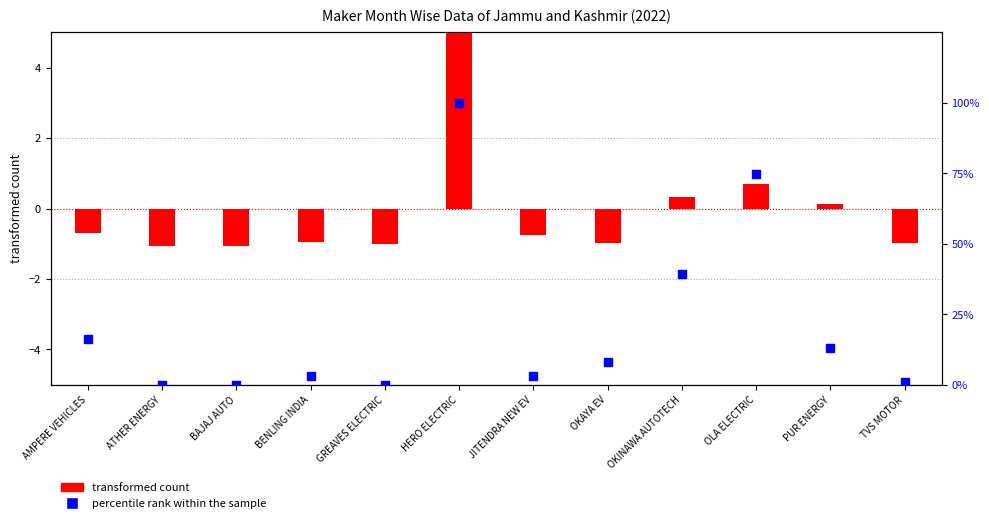

Which series has the largest total across all categories?

percentile rank within the sample